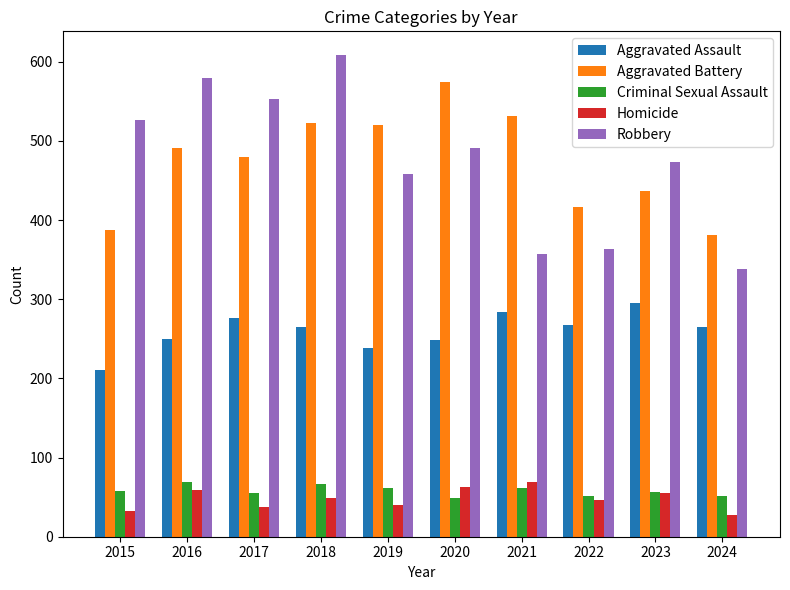

Is the value of Aggravated Assault at 2019 greater than the value of Criminal Sexual Assault at 2018?

Yes